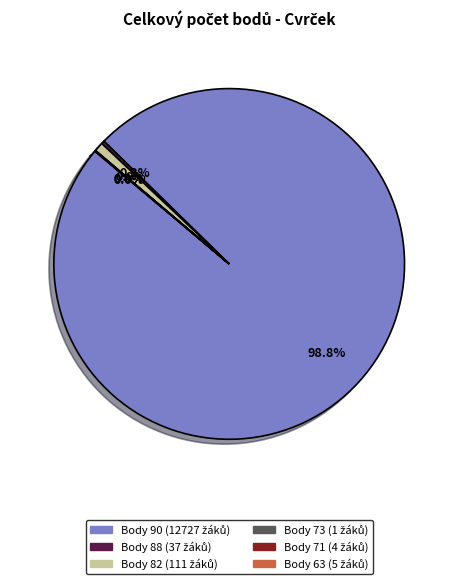

Rank the categories by value from lowest to highest.

73, 71, 63, 88, 82, 90